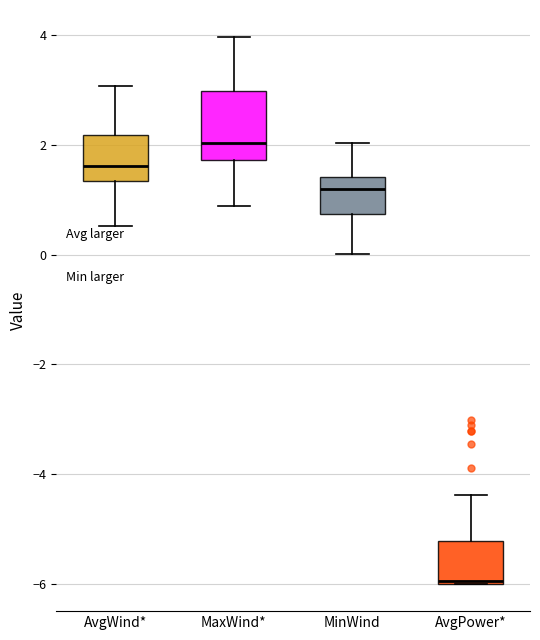

Reading left to right, transcribe this box plot: for each box, give where its median line is, the range the box spans, and where its two whiskers end, as read against the y-axis. The values are not printed on the chart, so give them approximately, as read against the axis.

AvgWind*: median 1.6, box 1.4 to 2.2, whiskers 0.6 to 3.0
MaxWind*: median 2.0, box 1.8 to 3.0, whiskers 0.8 to 4.0
MinWind: median 1.2, box 0.8 to 1.4, whiskers 0.0 to 2.0
AvgPower*: median -6.0 (just above the box's lower edge), box -6.0 to -5.2, whiskers -6.0 to -4.4